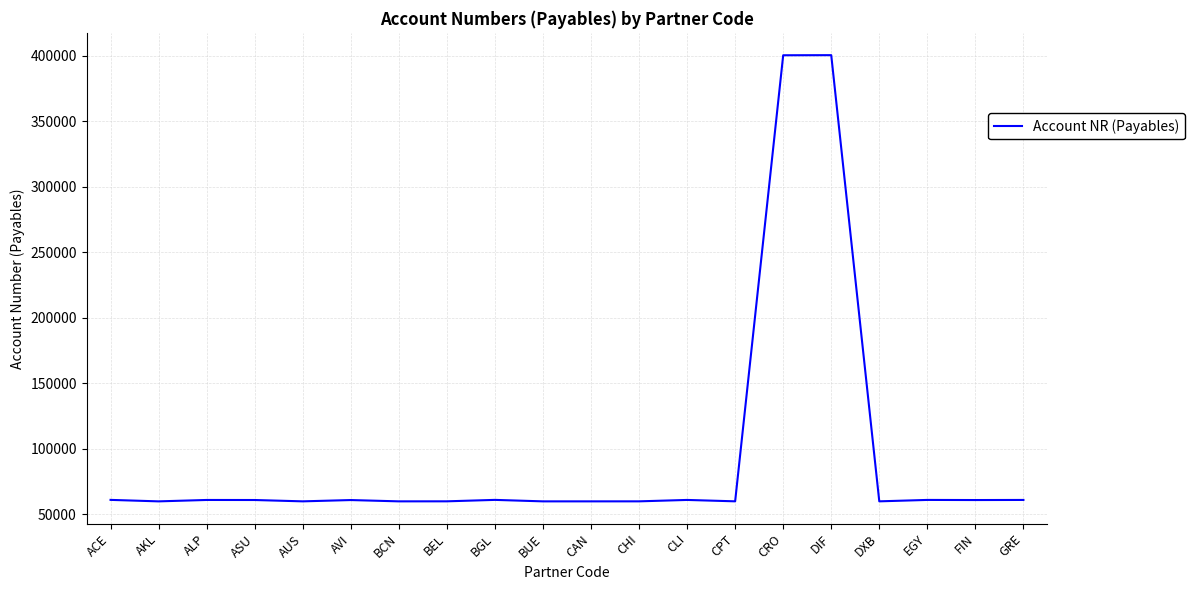

What is the difference between the maximum and minimum values?

340291